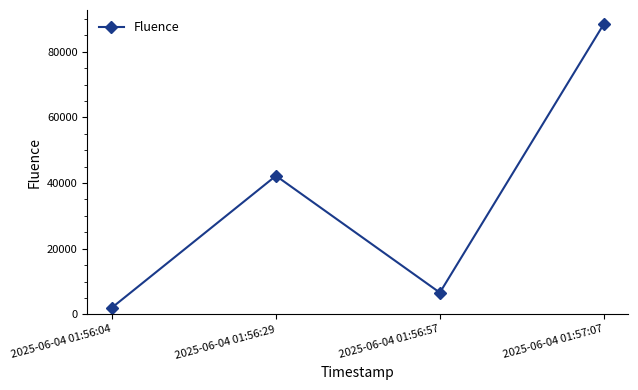

Where is the data nearest to the value 45237?

2025-06-04 01:56:29